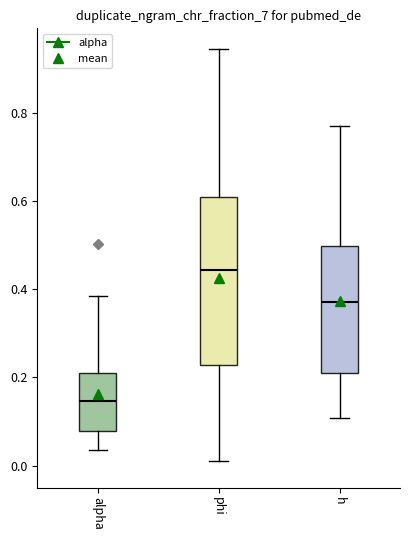

Reading left to right, read every box against the y-axis: the position of its median line, the range the box covers, and the ends of its whiskers. The values are not printed on the chart, so give them approximately, as read against the axis.

alpha: median 0.14, box 0.08 to 0.20, whiskers 0.04 to 0.38
phi: median 0.44, box 0.22 to 0.62, whiskers 0.00 to 0.94
h: median 0.38, box 0.22 to 0.50, whiskers 0.10 to 0.78